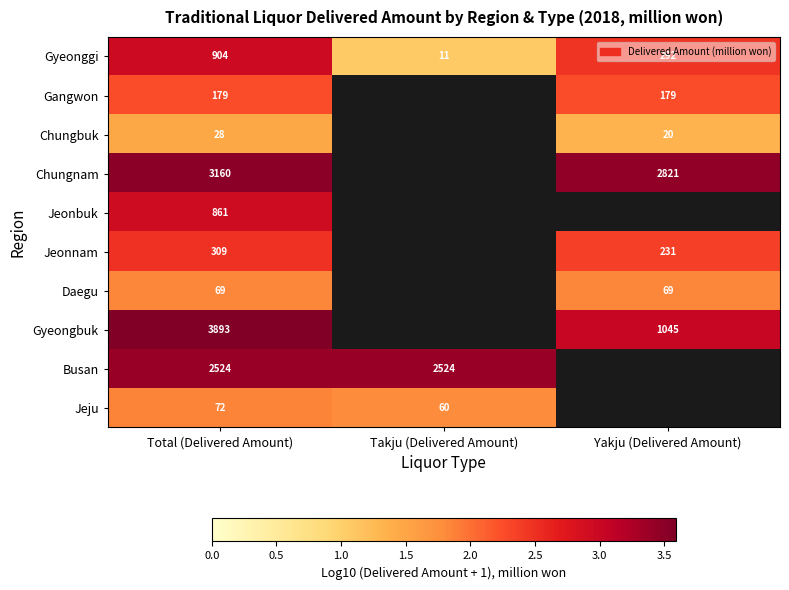

Where does the Gyeonggi series first go above 292?

Total (Delivered Amount)